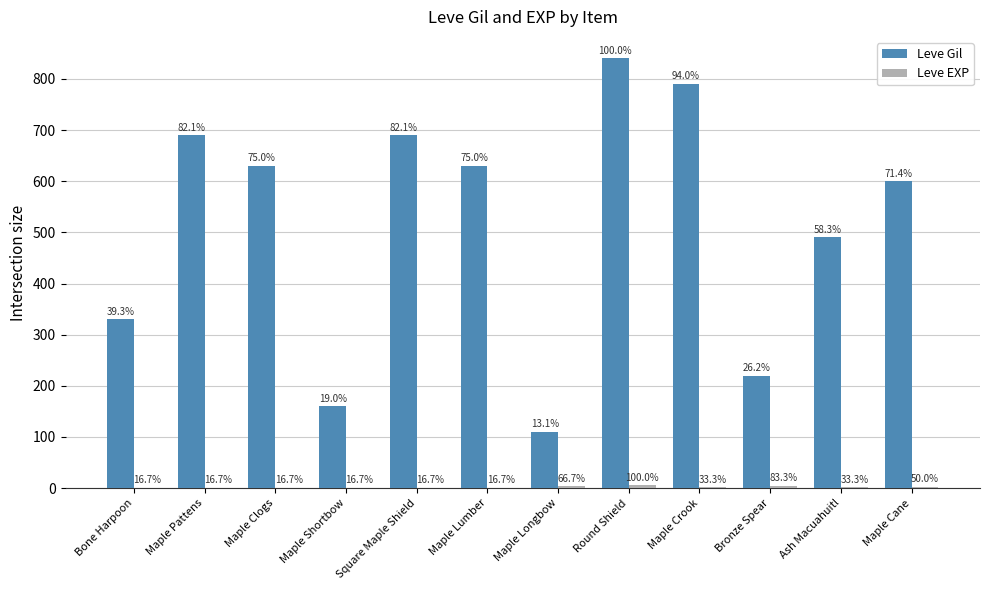

Are the bars grouped side by side (vs. stacked)?

Yes